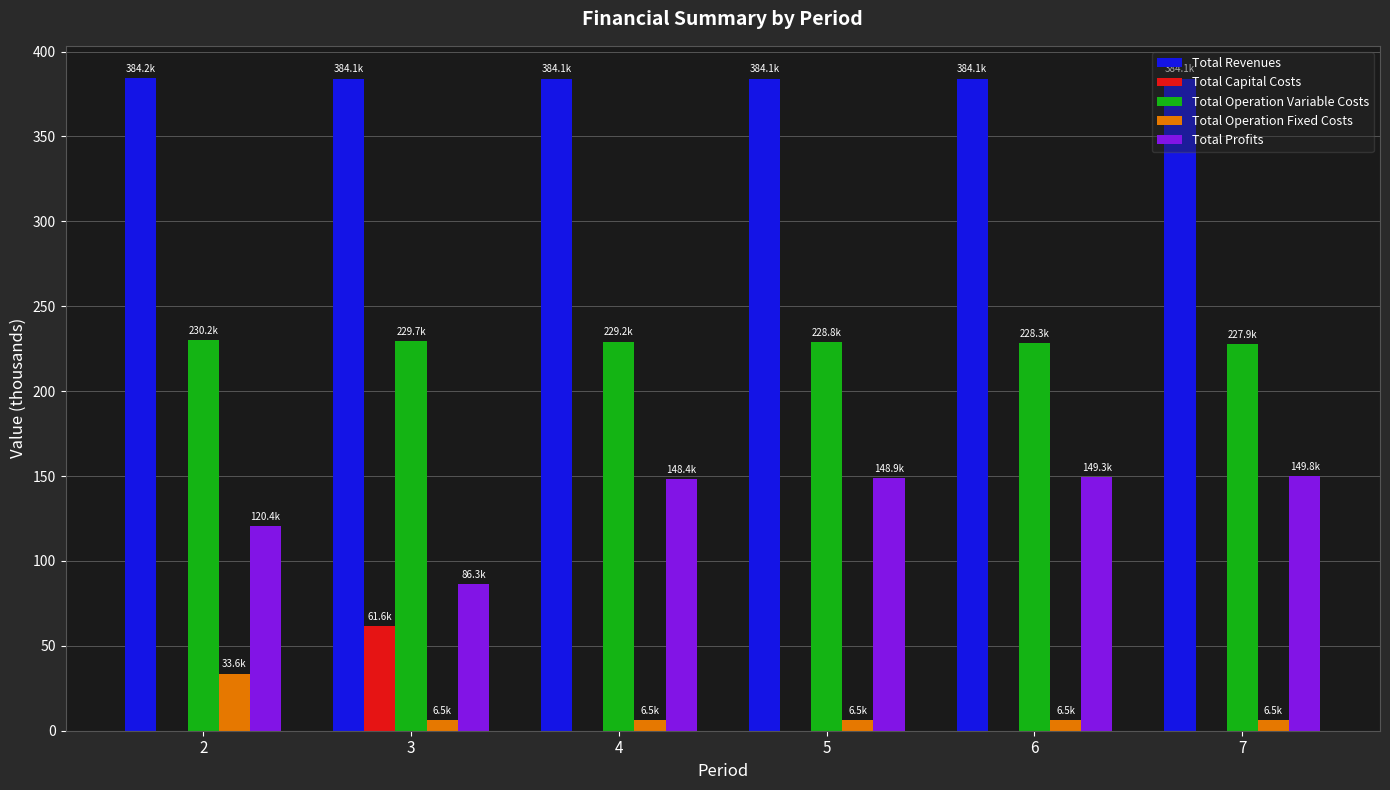

The value of Total Profits at 6 is 63.4. True or false?

False